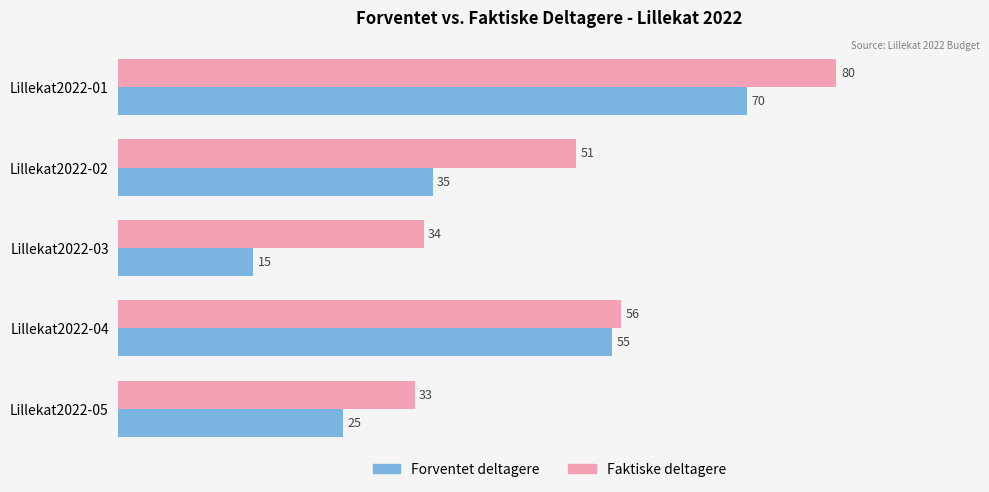

What is the difference between the maximum and second lowest values in the Faktiske deltagere series?

46